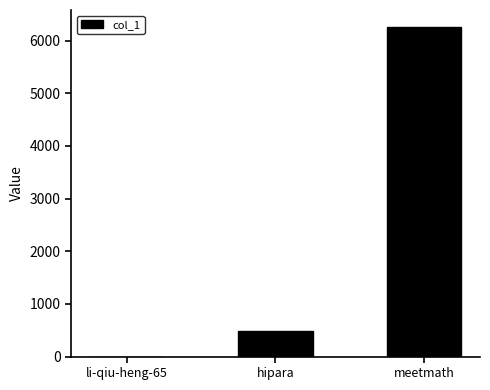

What is the sum of all values?

6758